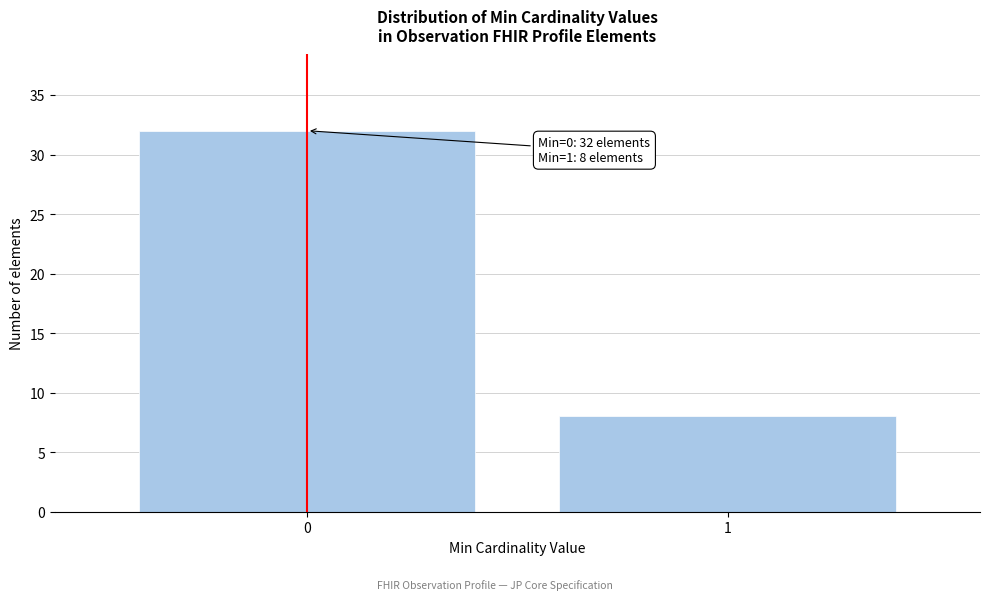

Reading right to left, list all the values displayed in this chart.

8	32